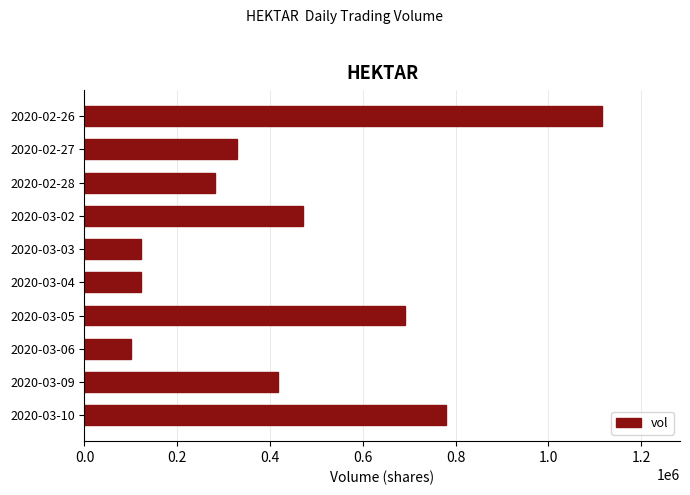

What is the approximate value at 2020-02-27?

328500